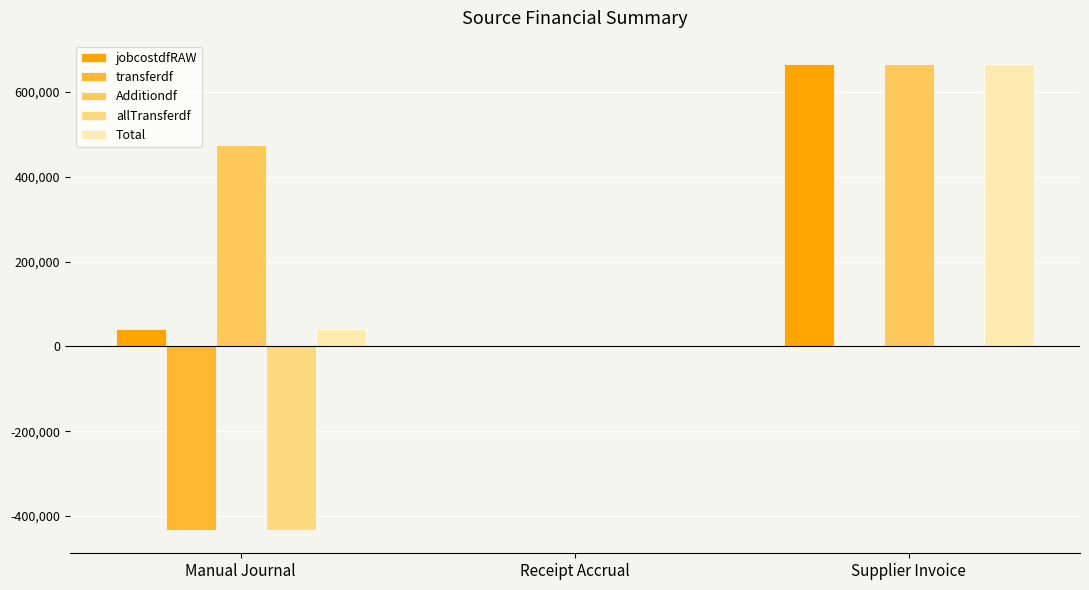

What are all the series names shown in the legend?

jobcostdfRAW, transferdf, Additiondf, allTransferdf, Total